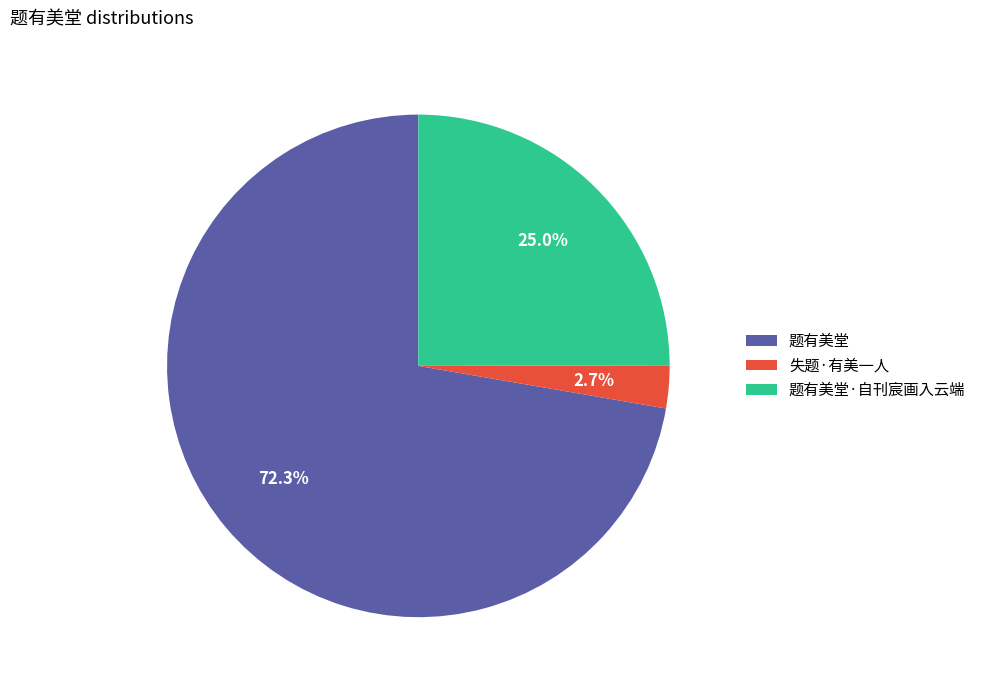

Do 失题·有美一人 and 题有美堂 together represent more than half of the pie?

Yes